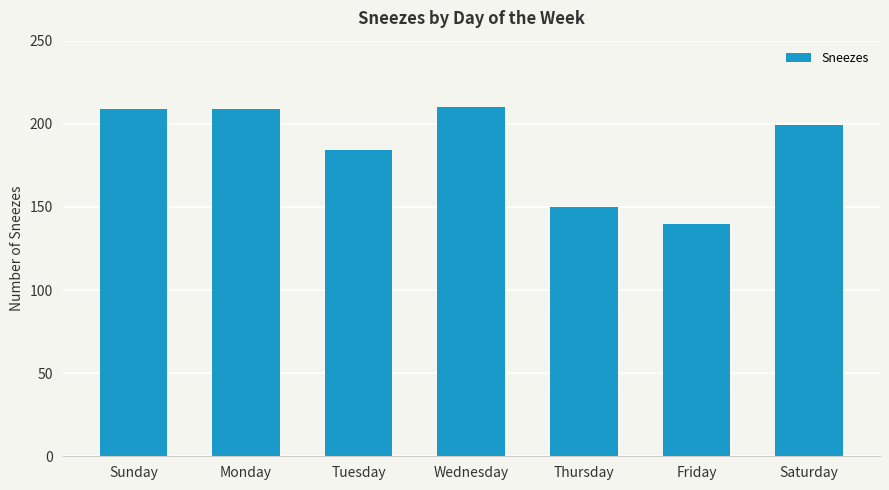

Does the chart contain stacked bars?

No